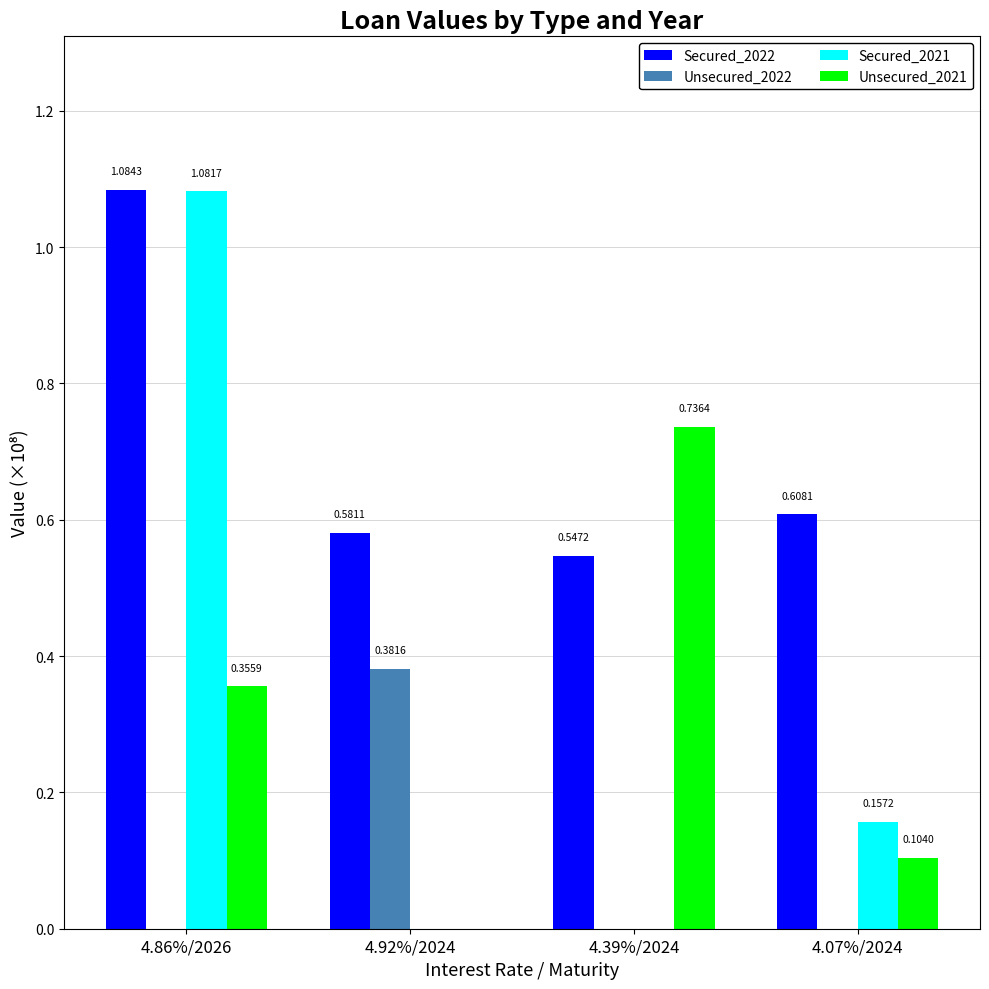

Which series changed the most between 4.92%/2024 and 4.07%/2024?

Unsecured_2022